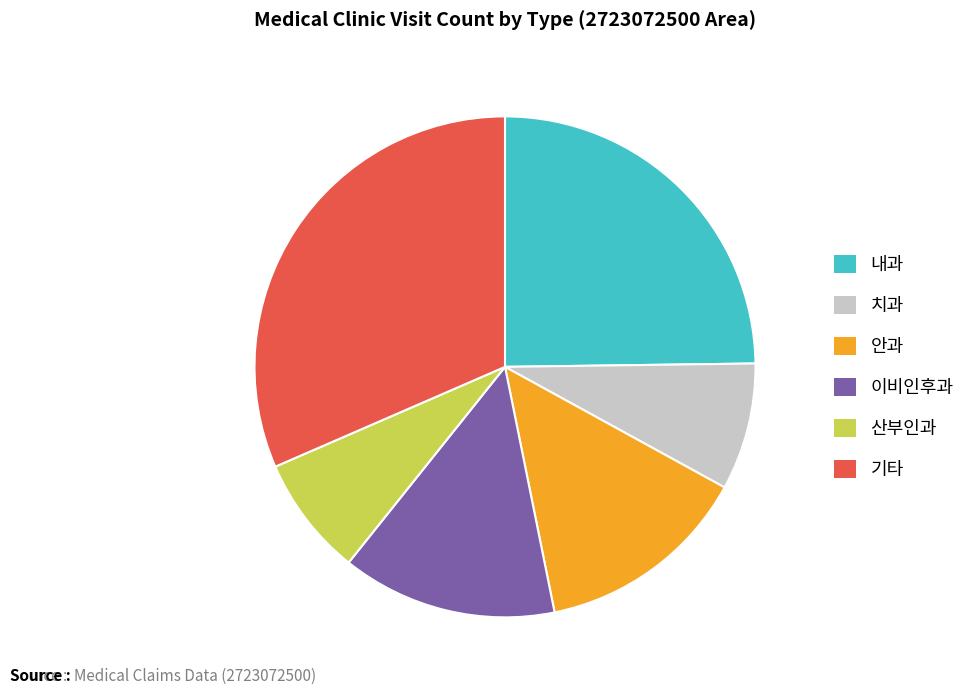

Does any single category account for the majority?

No